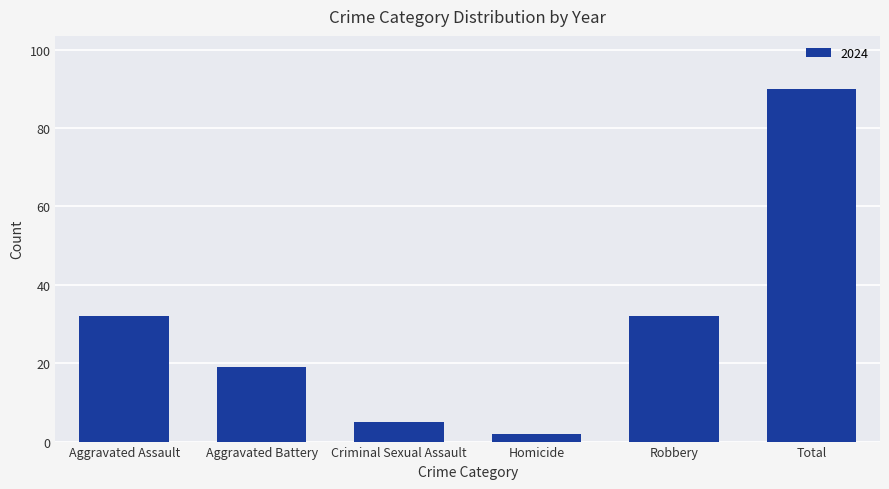

Which label corresponds to the smallest value in the chart?

Homicide